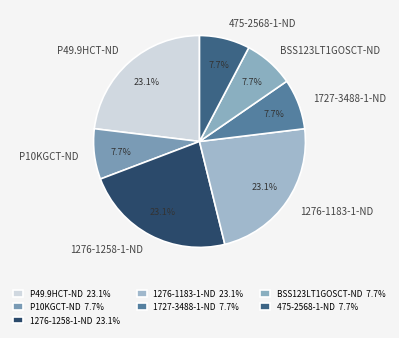

Combined, what portion of the pie is BSS123LT1GOSCT-ND and 1727-3488-1-ND?

15.4%